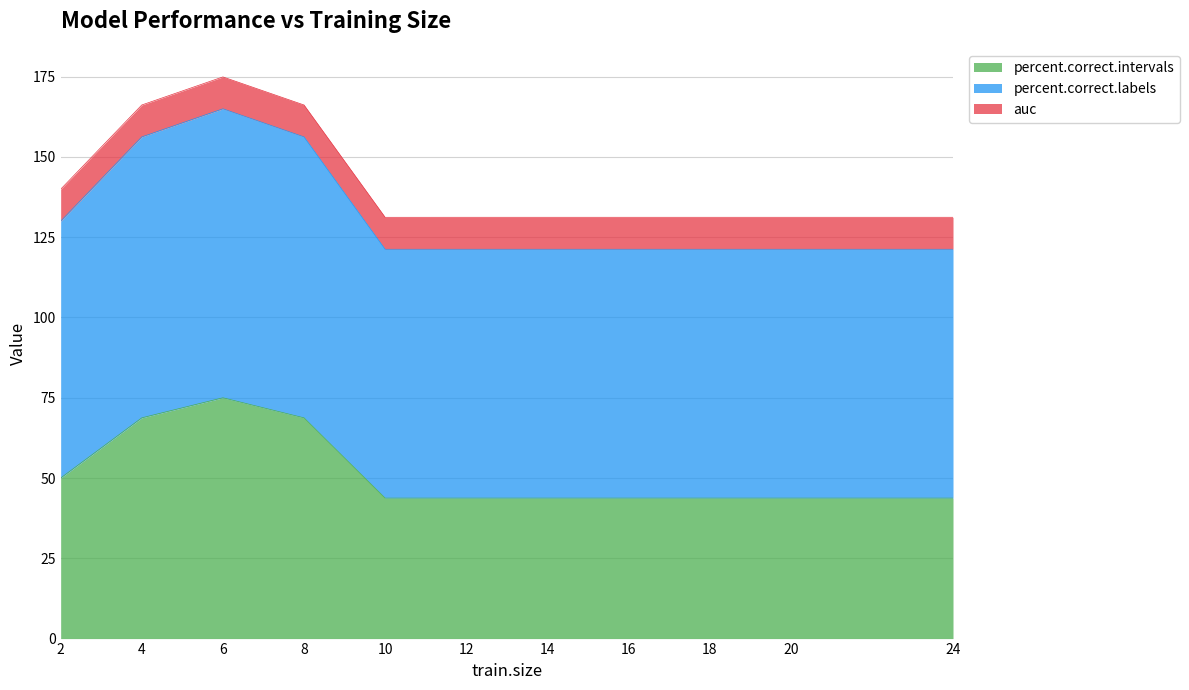

Between 8 and 18, which is larger?

8